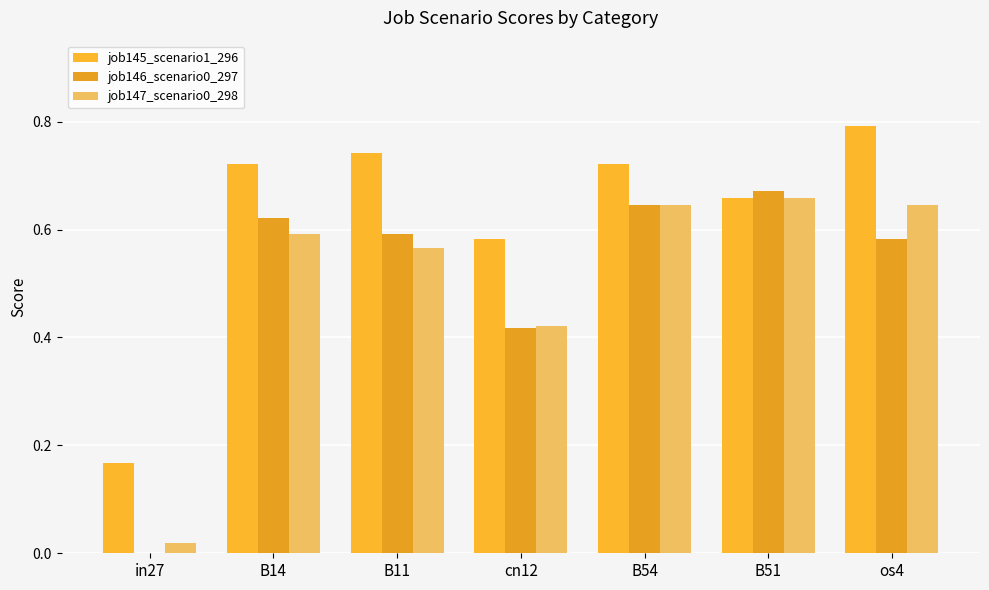

Count the number of categories in the chart.

7